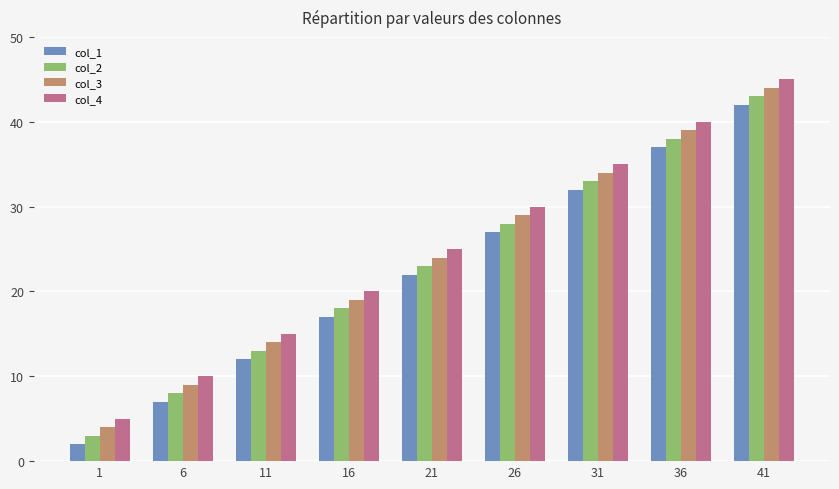

Which category has the lowest value across all series?

1